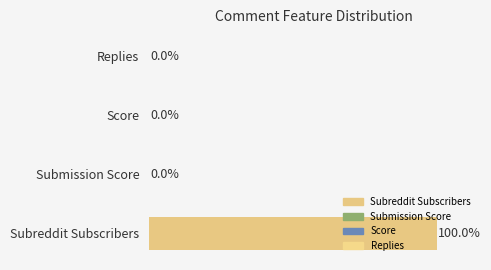

At which label is the value closest to 49?

Submission Score